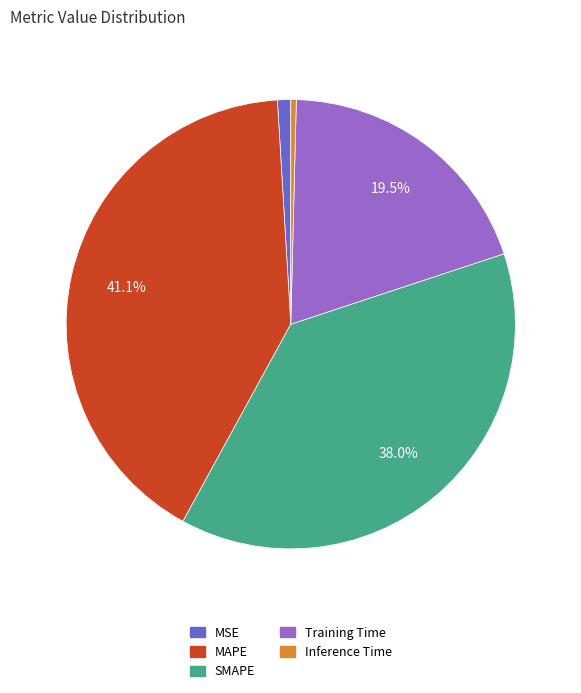

Is it true that Inference Time is 15% of the pie?

False